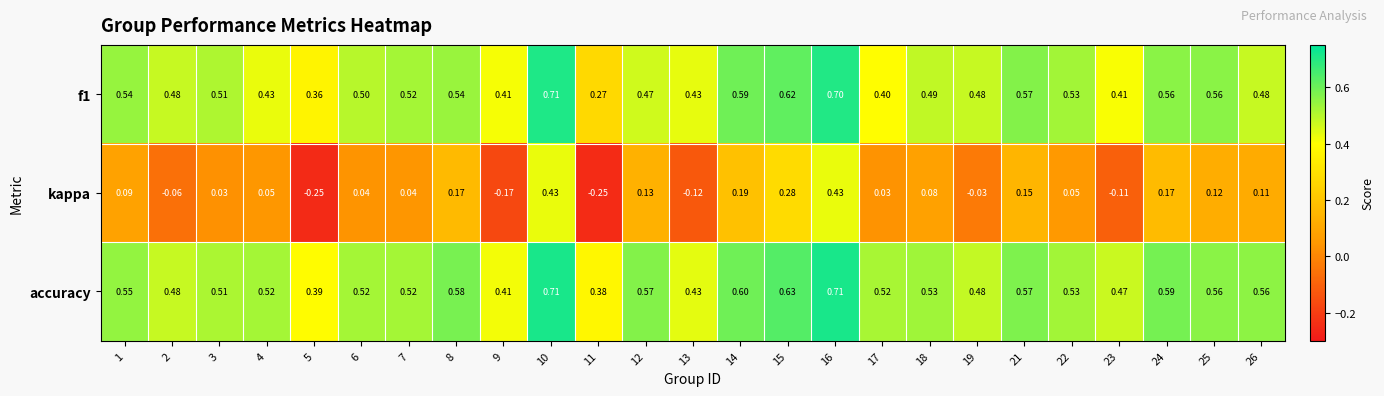

Between 7 and 24, which series saw the biggest shift?

kappa